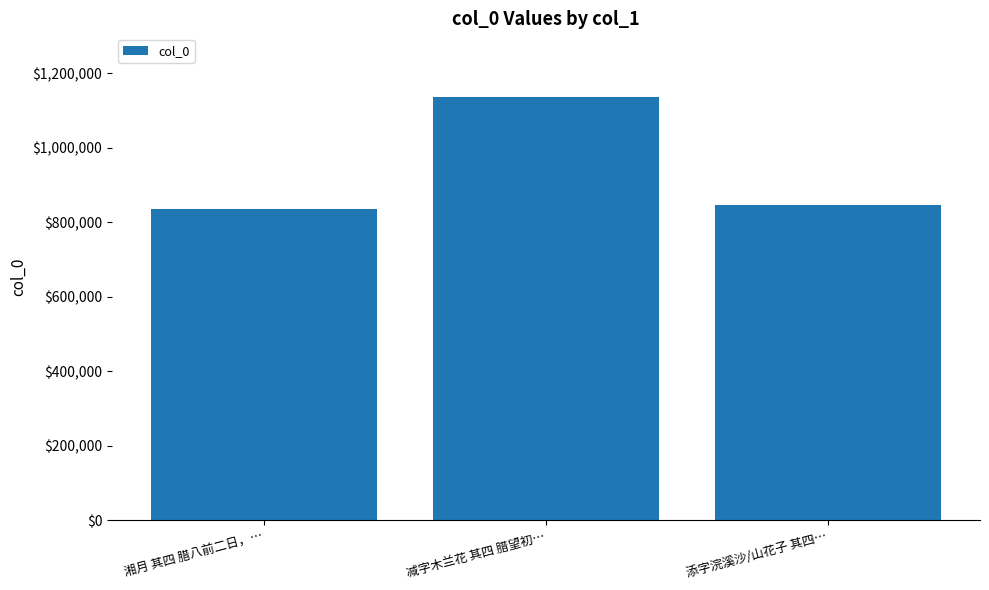

Are the bars horizontal?

No